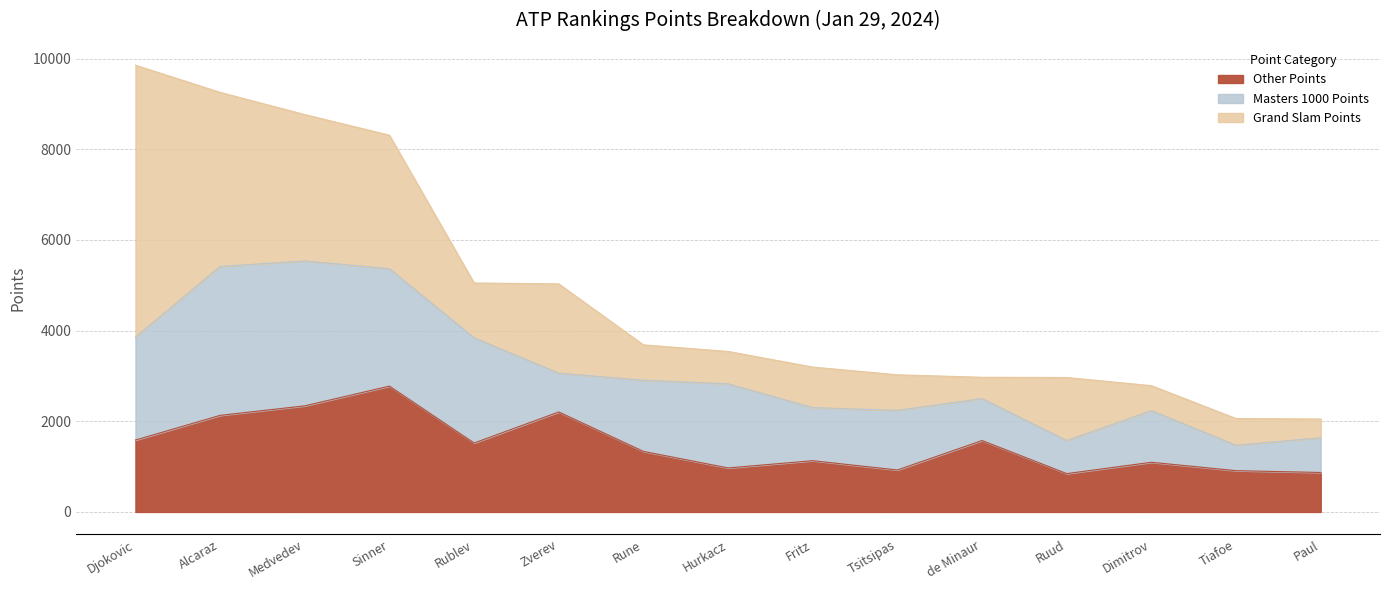

Reading right to left, transcribe all the data shown in this chart.

Grand Slam Points: 415	590	550	1390	470	785	895	715	780	1970	1210	2945	3230	3840	6000
Masters 1000 Points: 765	560	1140	730	925	1315	1170	1855	1570	855	2320	2590	3195	3285	2270
Other Points: 870	910	1095	845	1575	925	1130	970	1335	2205	1520	2775	2340	2130	1585